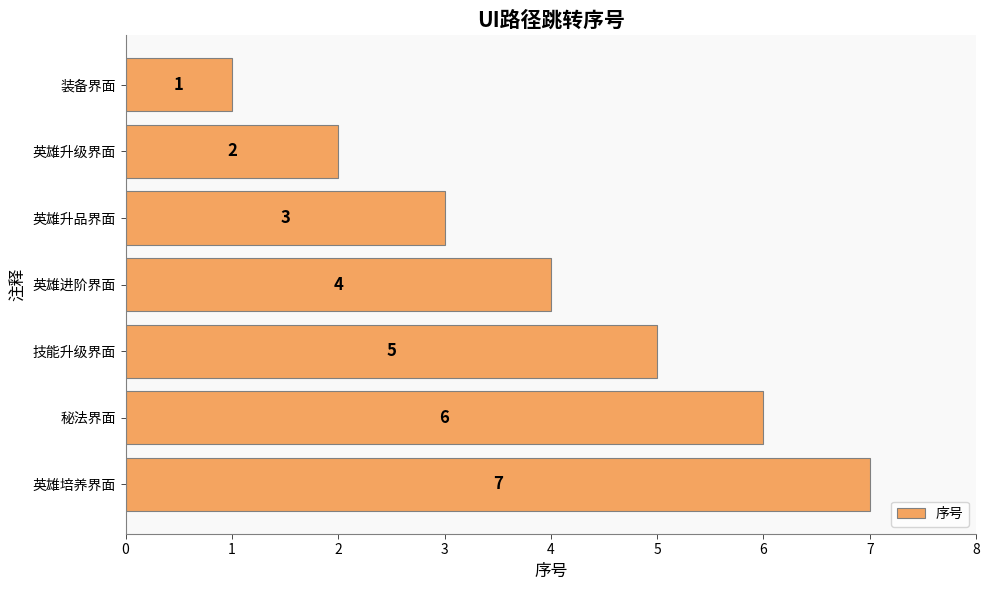

What is the minimum value shown in the chart?

1